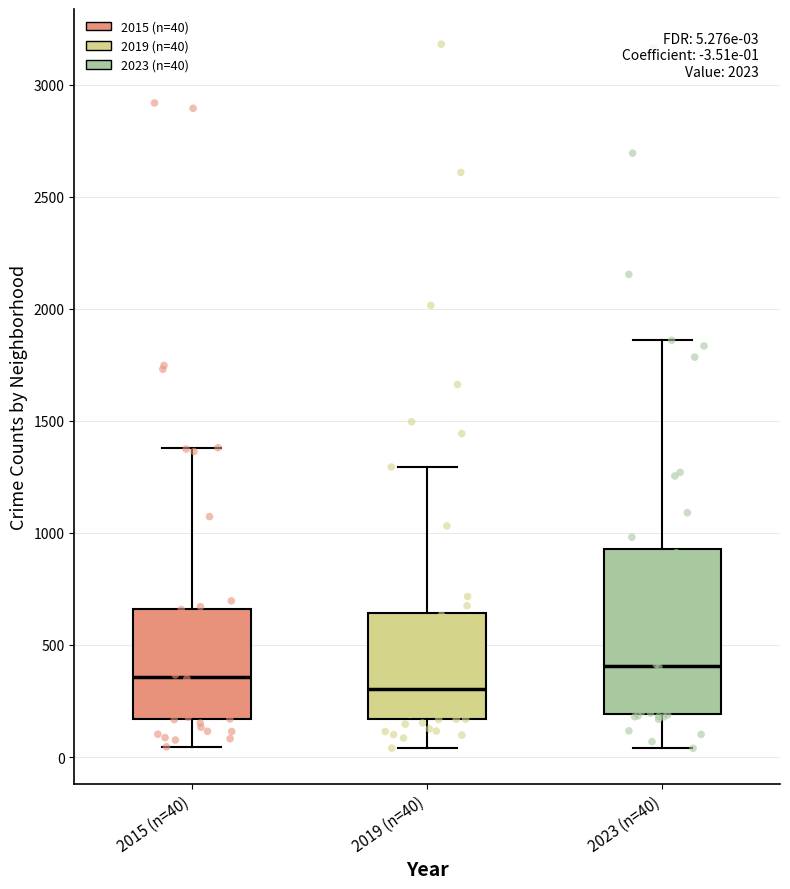

Comparing the boxes themselves (not the whiskers), which one is the tallest?

2023 (n=40)